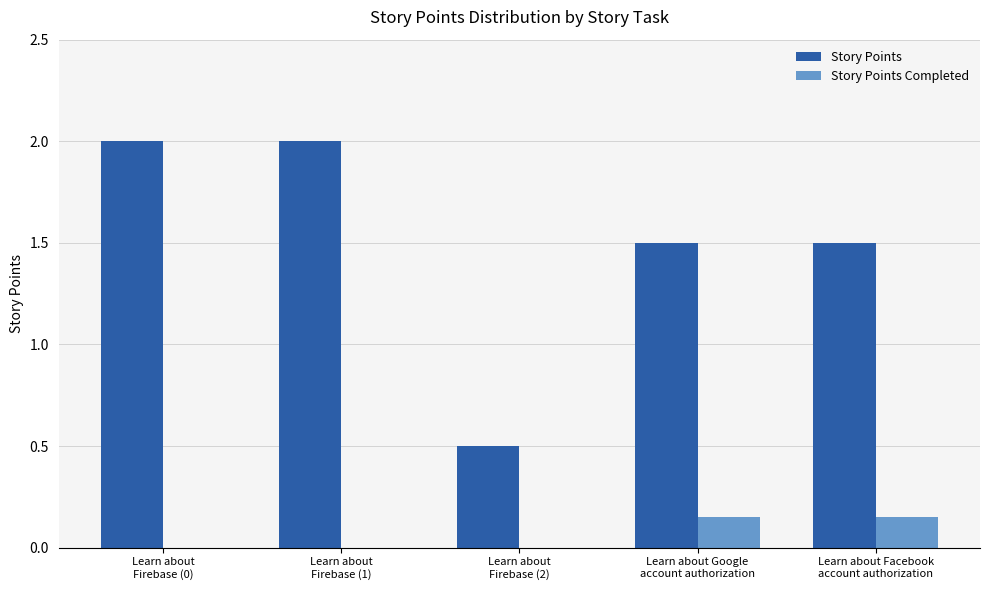

What is the maximum value shown in the chart?

2.0